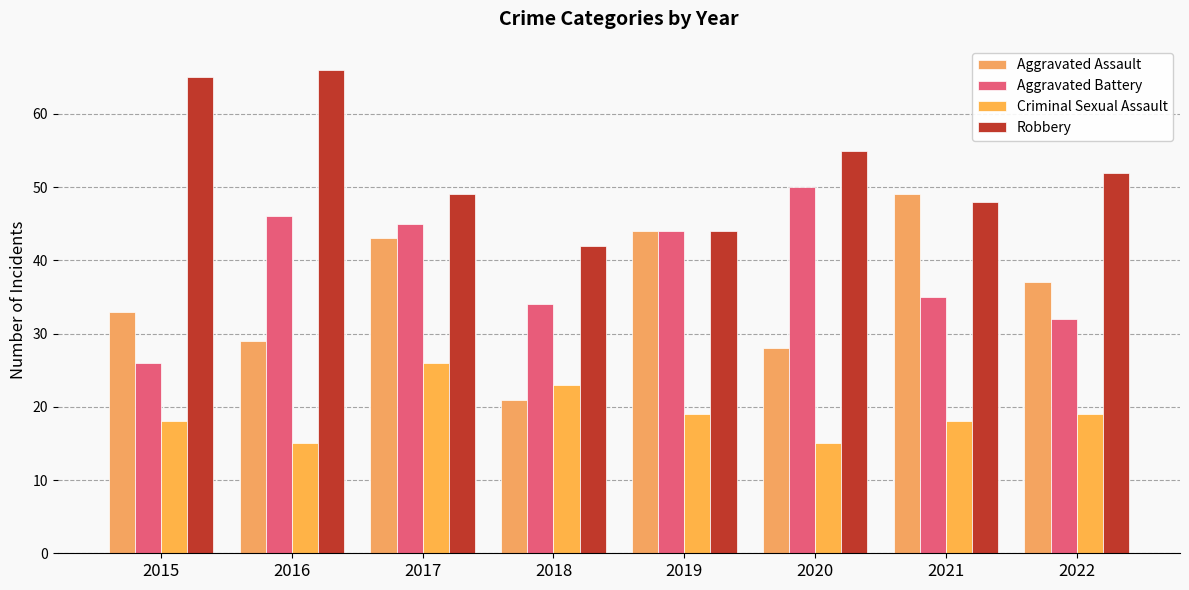

The value of Aggravated Battery at 2016 is 11. True or false?

False